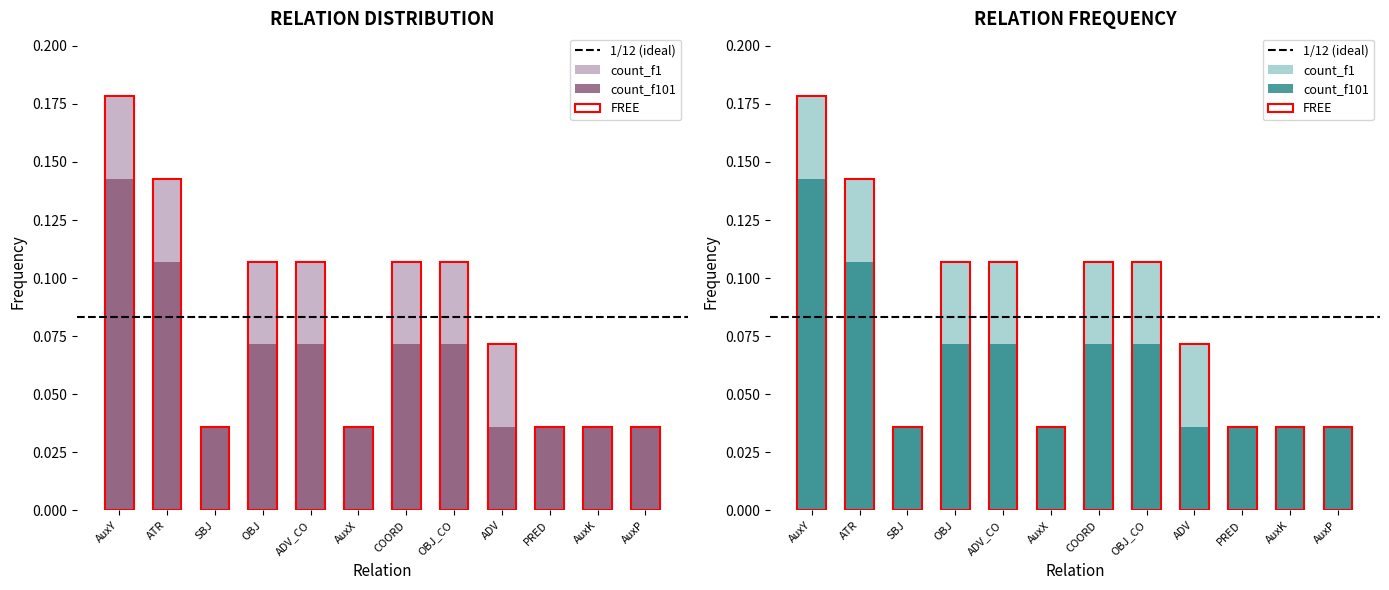

How many bars are there in total?

24